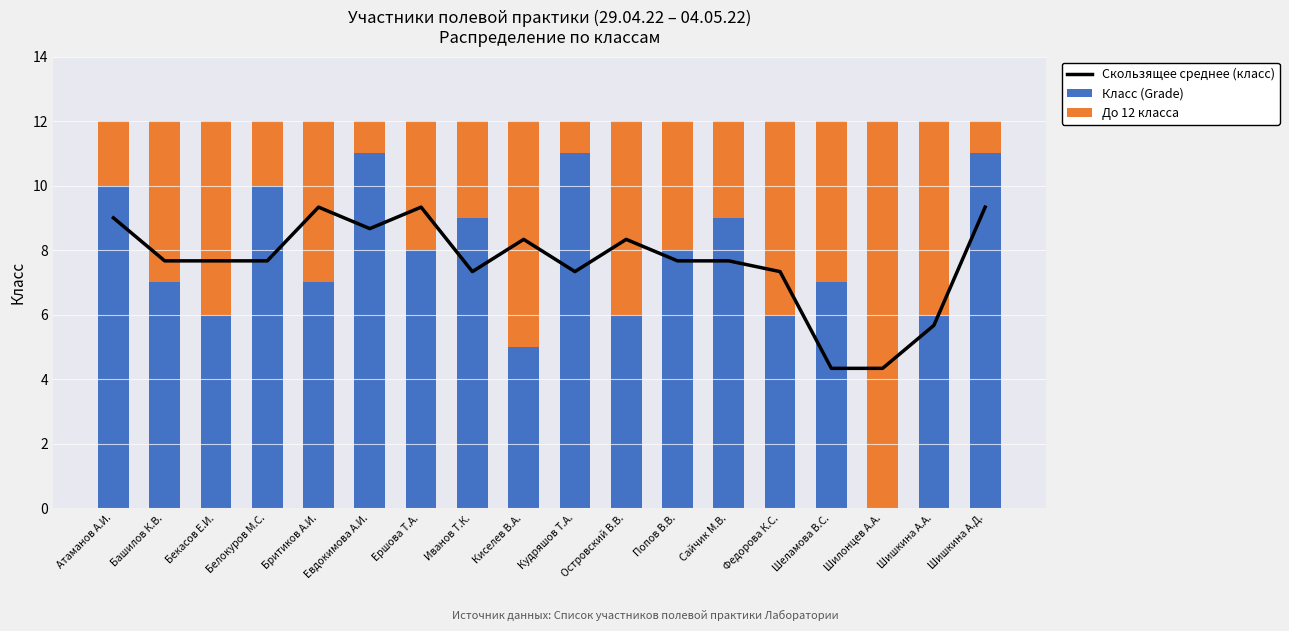

The До 12 класса series shows 5.0 at Башилов К.В.. True or false?

True